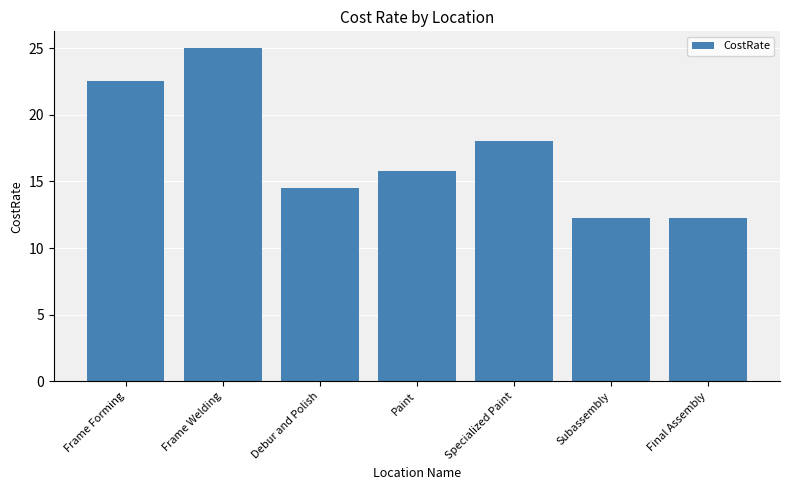

At which category does the chart reach its peak across all series?

Frame Welding